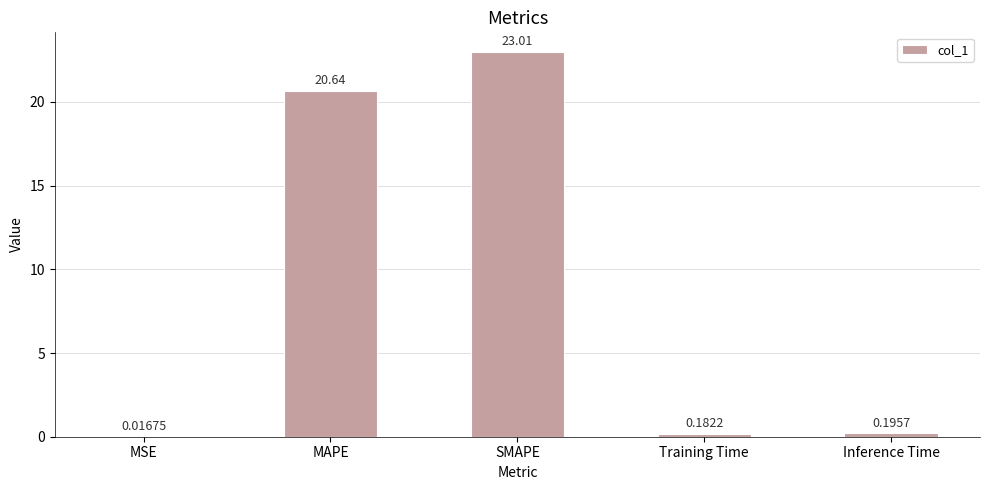

Between MAPE and Inference Time, which is larger?

MAPE